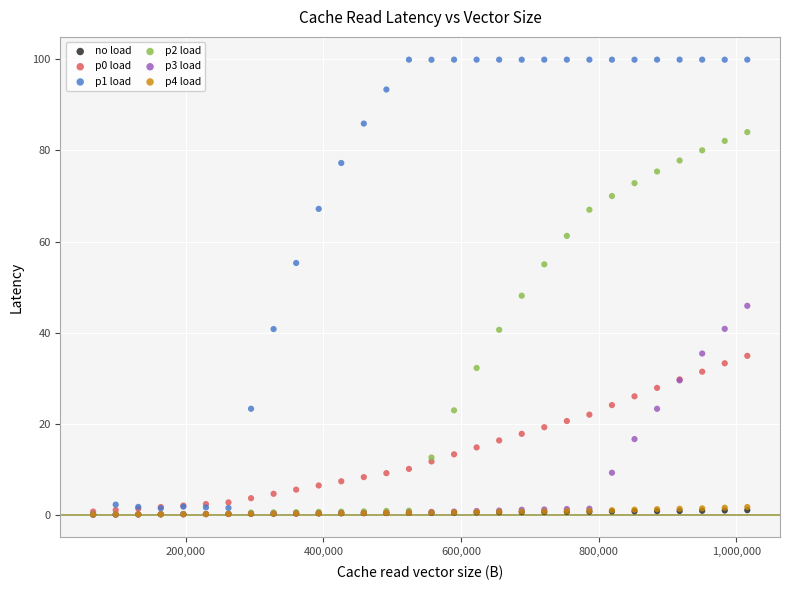

Which series contains the highest Y value?

p1 load